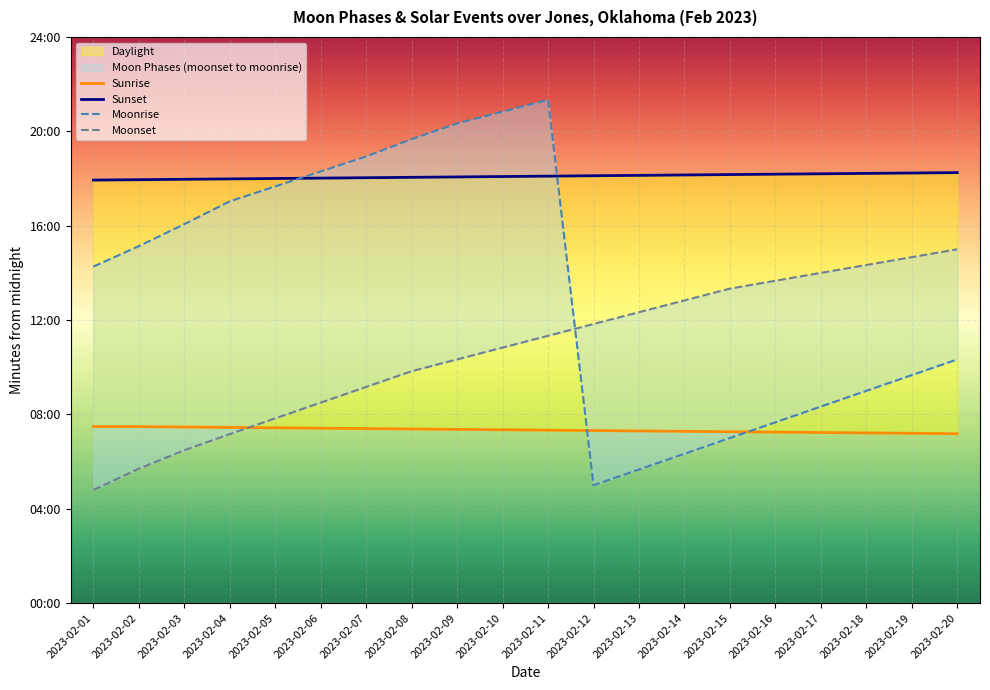

How many data points does each series have?

20